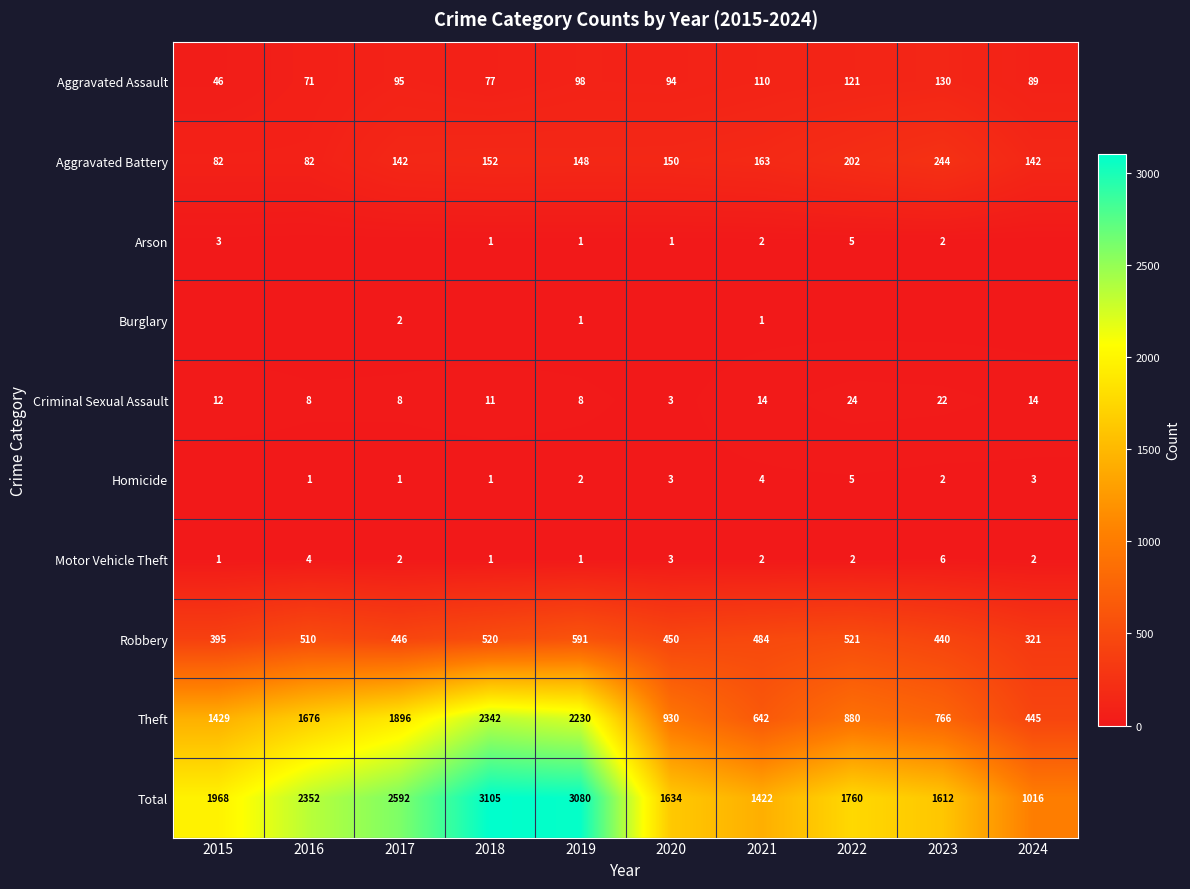

True or false: Criminal Sexual Assault has a value of 18 at 2018.

False